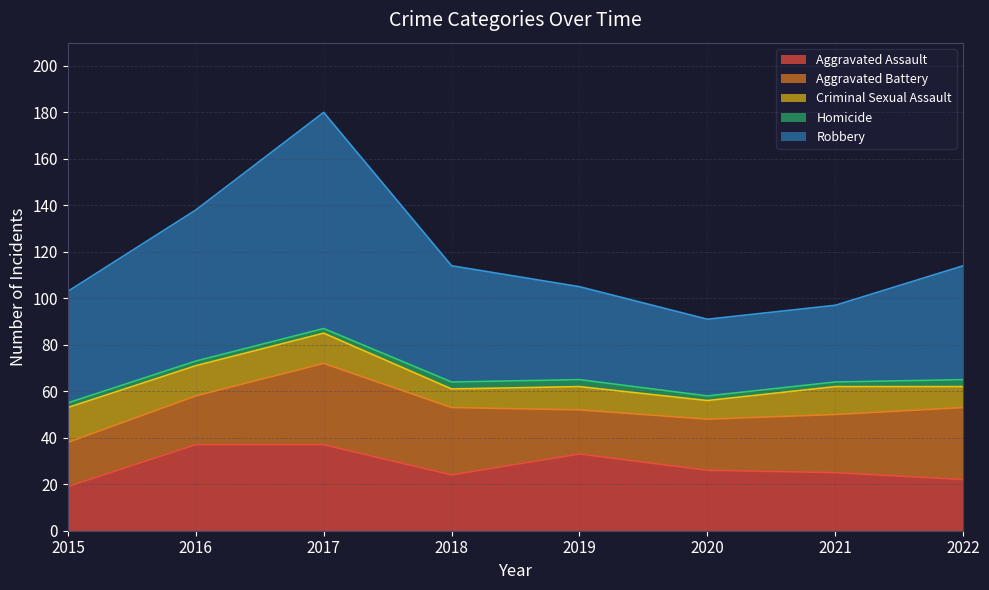

Reading right to left, list all the values displayed in this chart.

Aggravated Assault: 2022=22	2021=25	2020=26	2019=33	2018=24	2017=37	2016=37	2015=19
Aggravated Battery: 2022=31	2021=25	2020=22	2019=19	2018=29	2017=35	2016=21	2015=19
Criminal Sexual Assault: 2022=9	2021=12	2020=8	2019=10	2018=8	2017=13	2016=13	2015=15
Homicide: 2022=3	2021=2	2020=2	2019=3	2018=3	2017=2	2016=2	2015=2
Robbery: 2022=49	2021=33	2020=33	2019=40	2018=50	2017=93	2016=65	2015=48